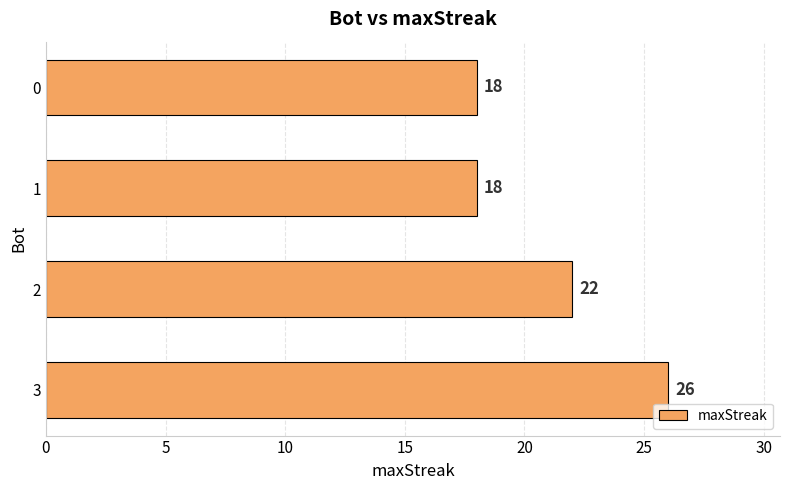

What is the difference between the second highest and second lowest values?

4